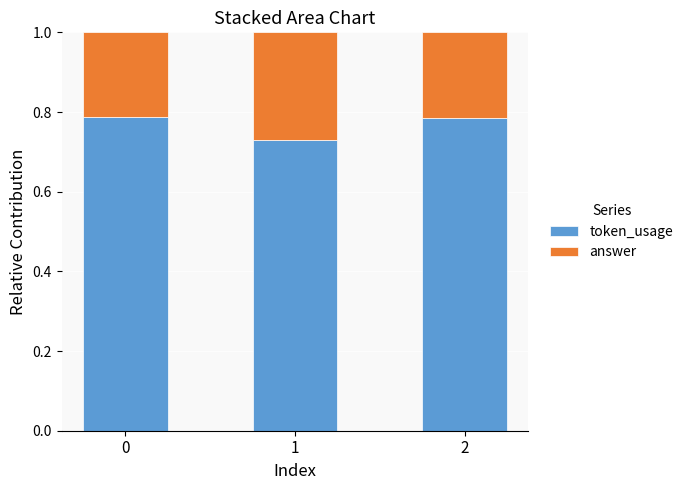

What is the total value across all series at 0?

1.0